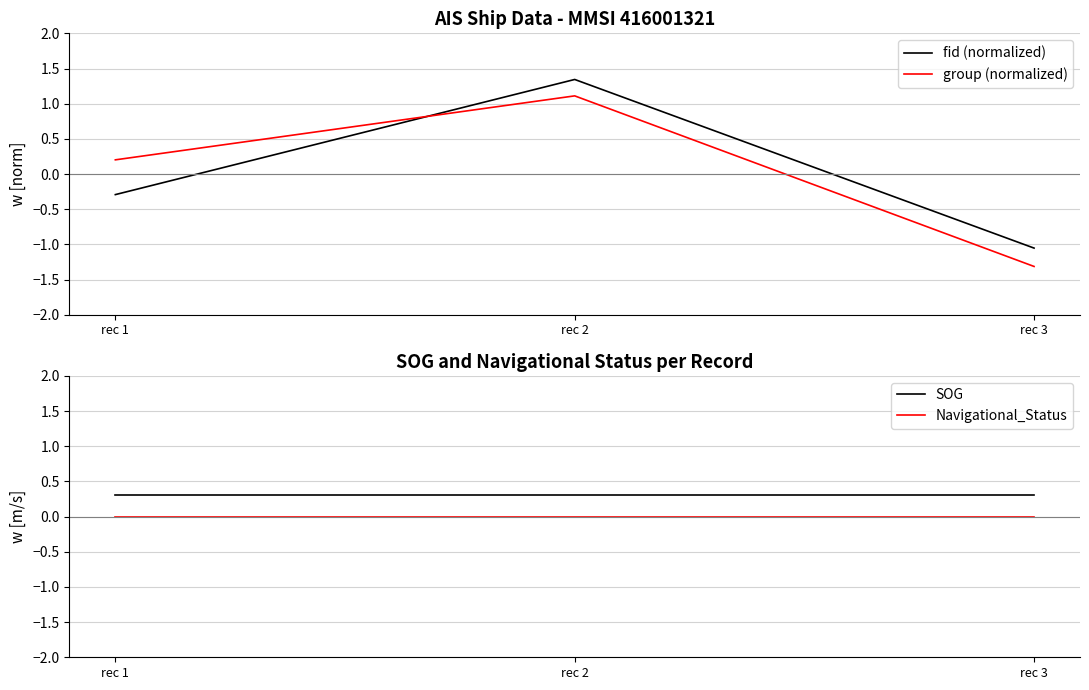

What is the spread (max minus min) of values at rec 1?

0.6